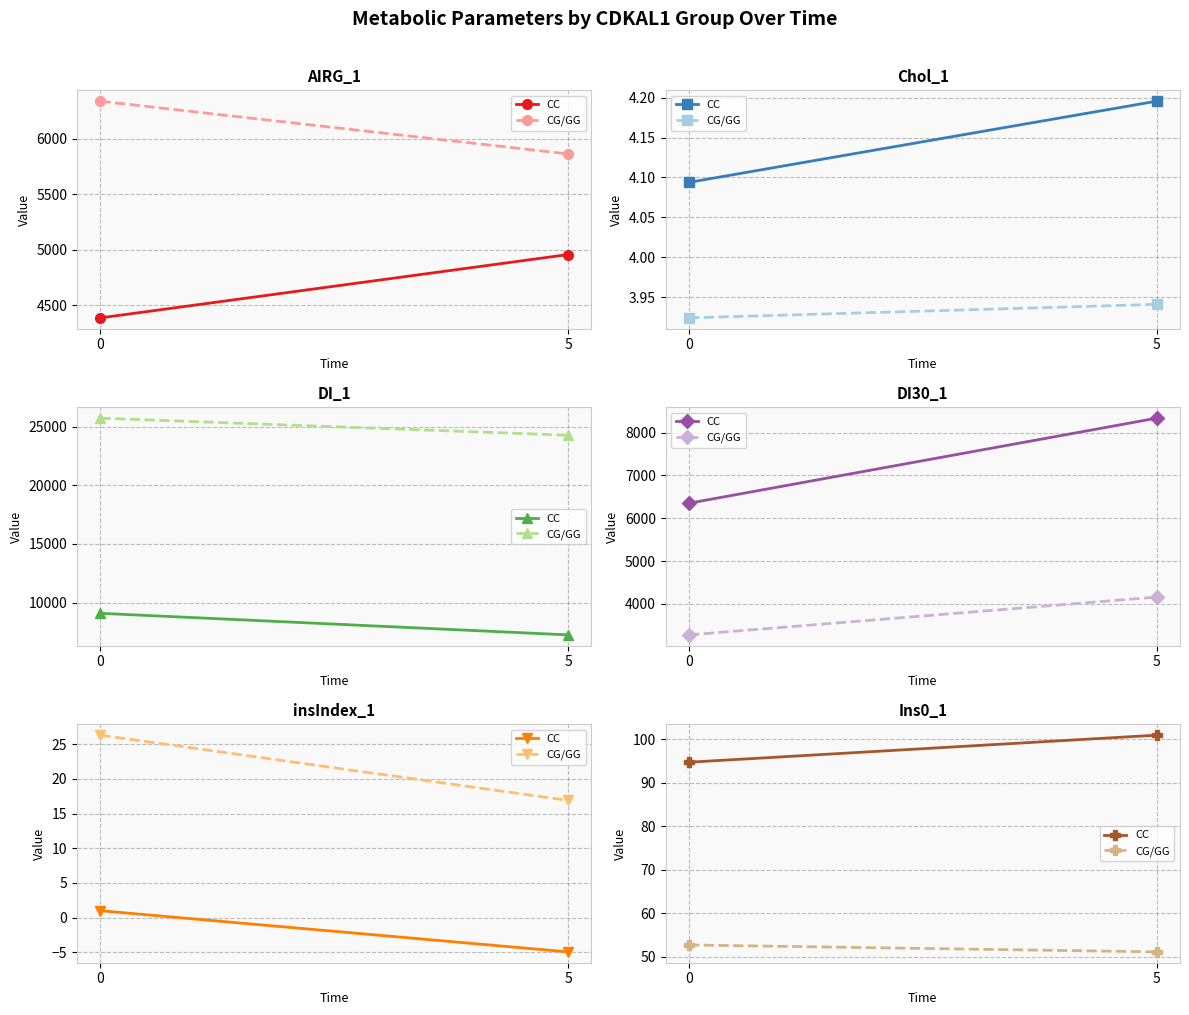

Count the CC values in the range 94 to 100.

1